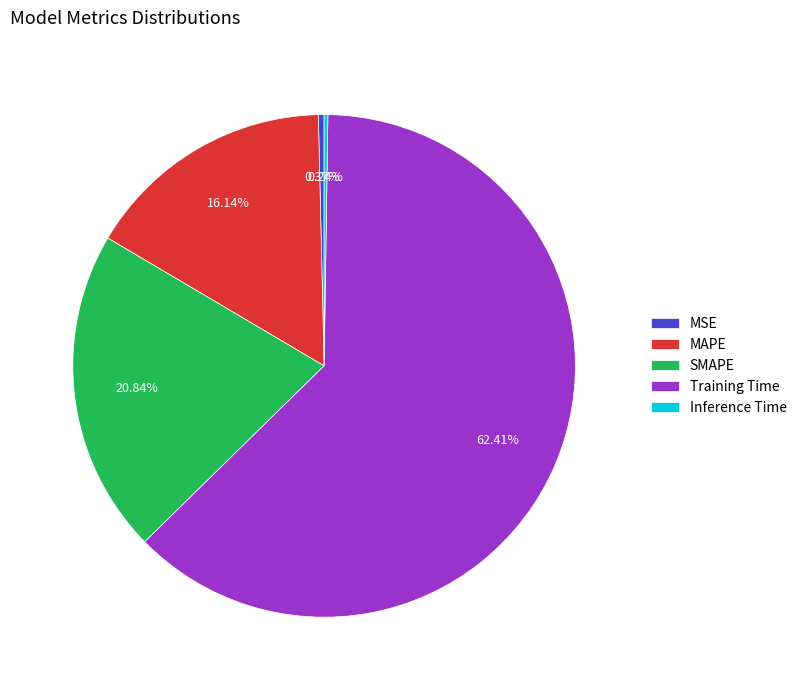

What is the majority slice?

Training Time